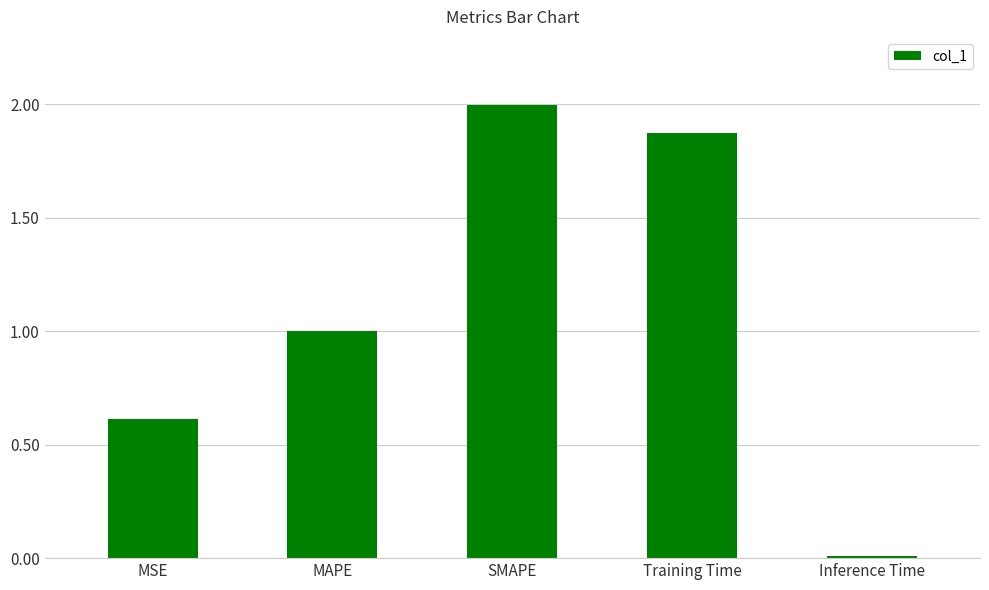

The value at Inference Time is 0.0. True or false?

True